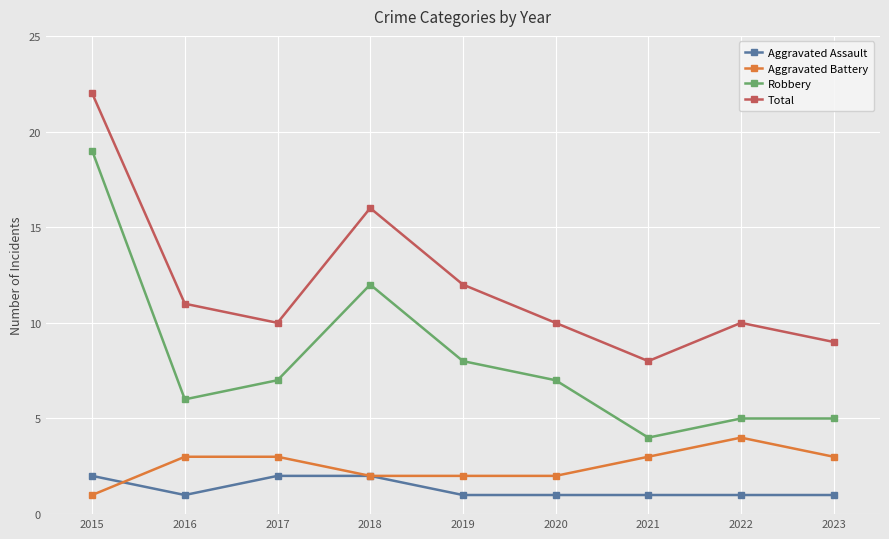

Rank the series at 2021 from lowest to highest value.

Aggravated Assault, Aggravated Battery, Robbery, Total